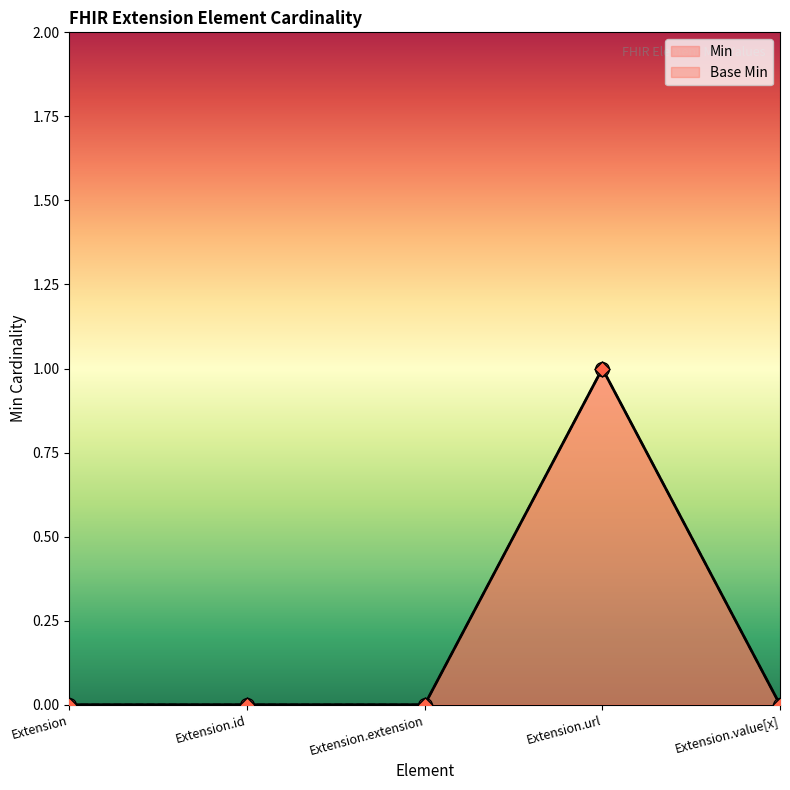

Which series has the largest total across all categories?

Min